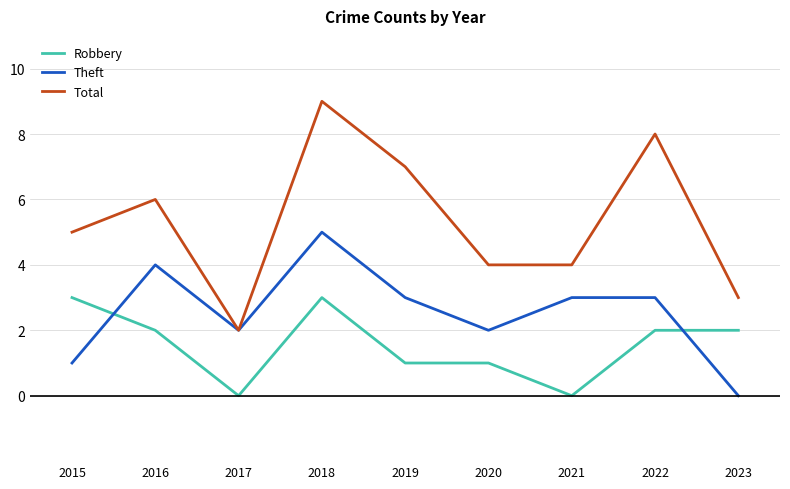

Reading left to right, transcribe all the data shown in this chart.

Robbery: 2015=3	2016=2	2017=0	2018=3	2019=1	2020=1	2021=0	2022=2	2023=2
Theft: 2015=1	2016=4	2017=2	2018=5	2019=3	2020=2	2021=3	2022=3	2023=0
Total: 2015=5	2016=6	2017=2	2018=9	2019=7	2020=4	2021=4	2022=8	2023=3